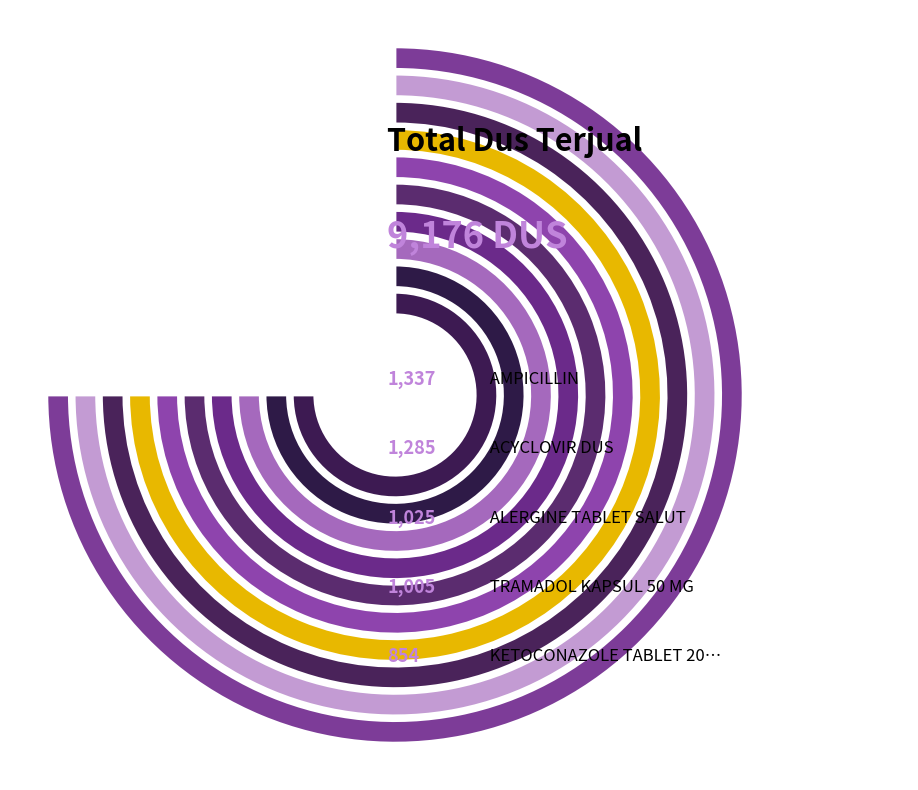

Which category has the biggest portion of the pie?

AMPICILLIN